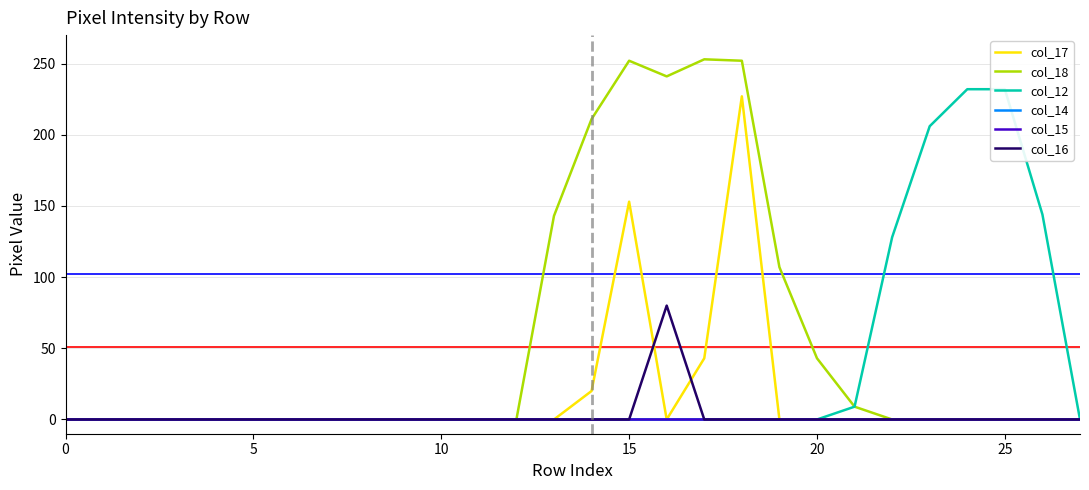

How many positive values does the col_12 series have?

6